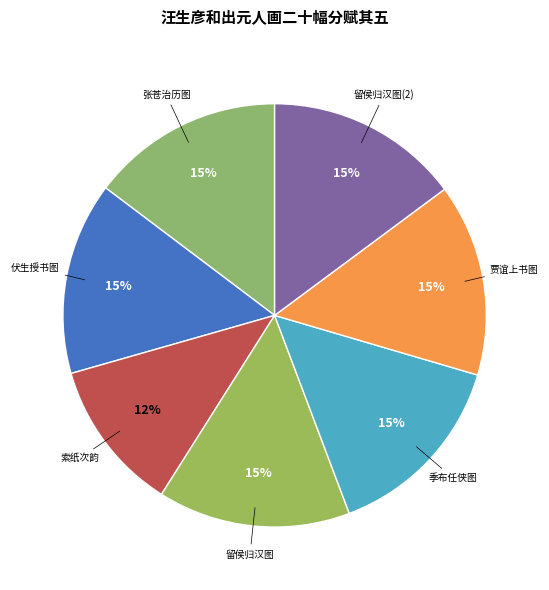

Count the number of slices in the pie.

7